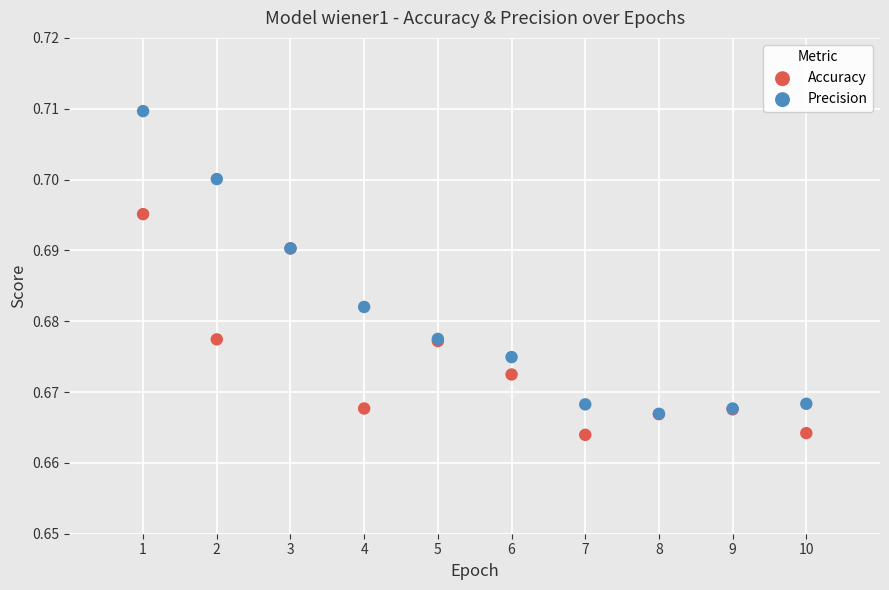

What are all the series names shown in the legend?

Accuracy, Precision